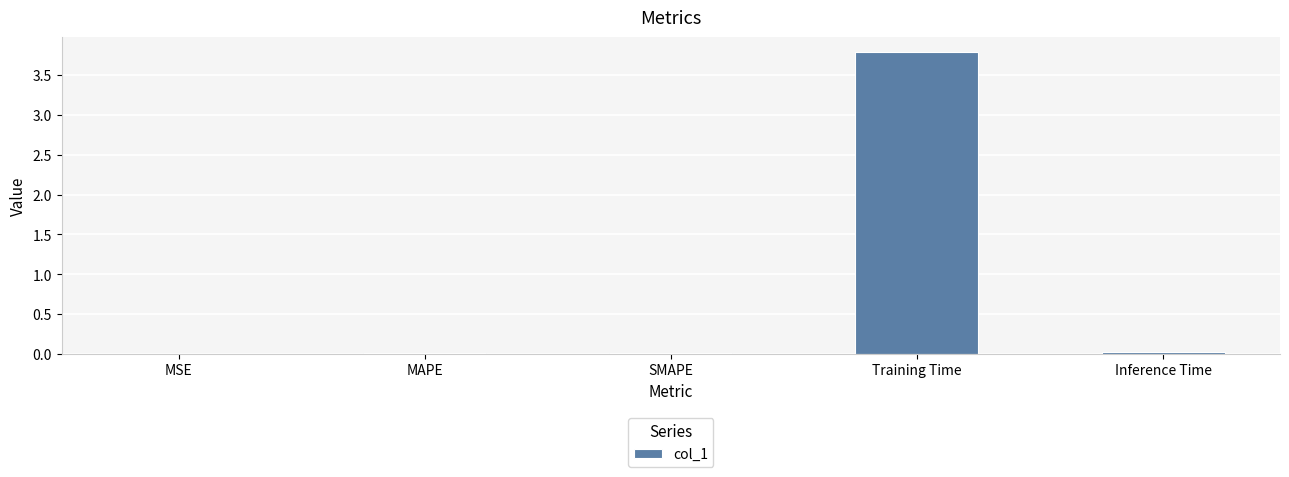

Which has a higher value, Training Time or Inference Time?

Training Time